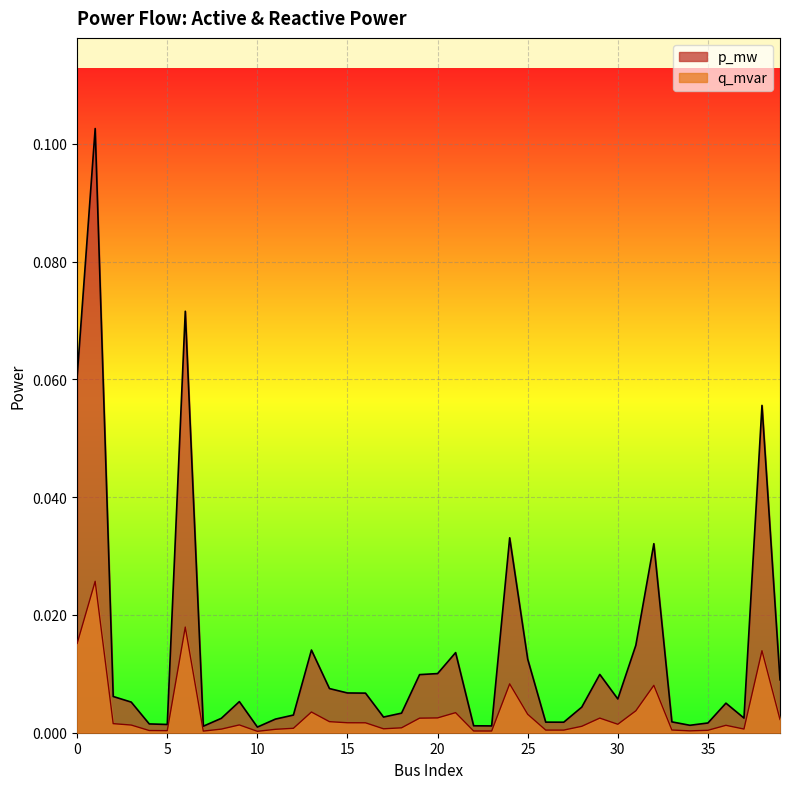

True or false: p_mw has more than 2 points higher than both neighbors.

True